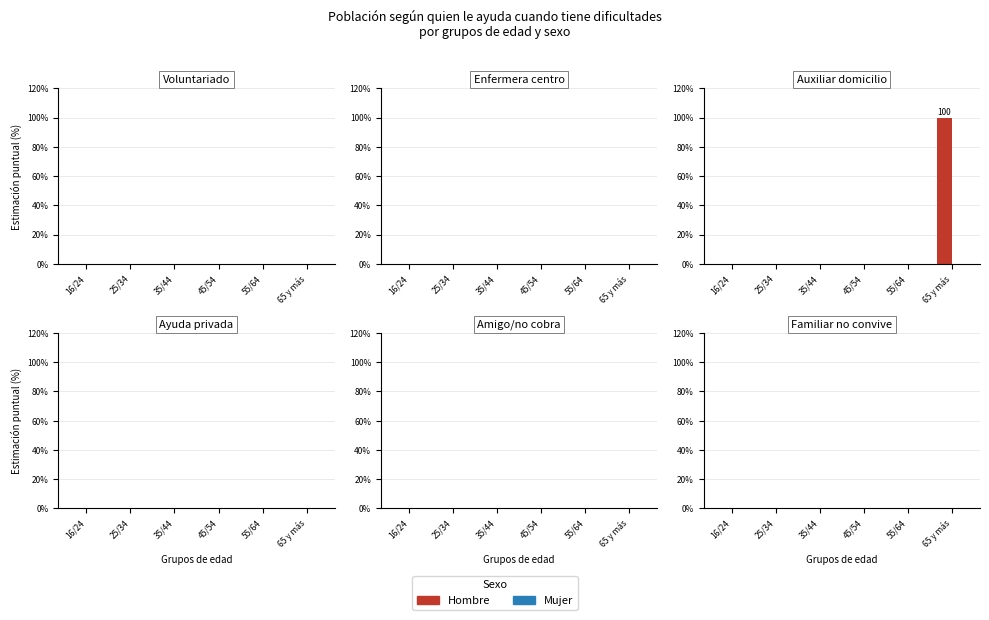

Which label corresponds to the largest value in the chart?

65 y más